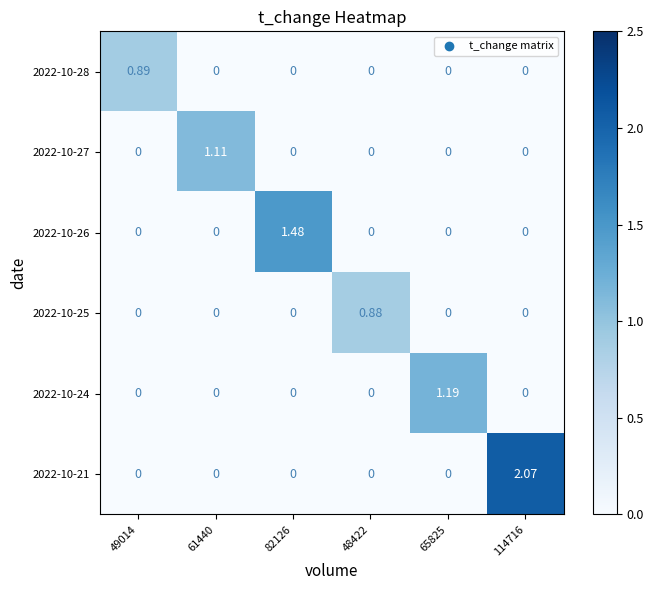

How many values in the 2022-10-28 series exceed 0?

1